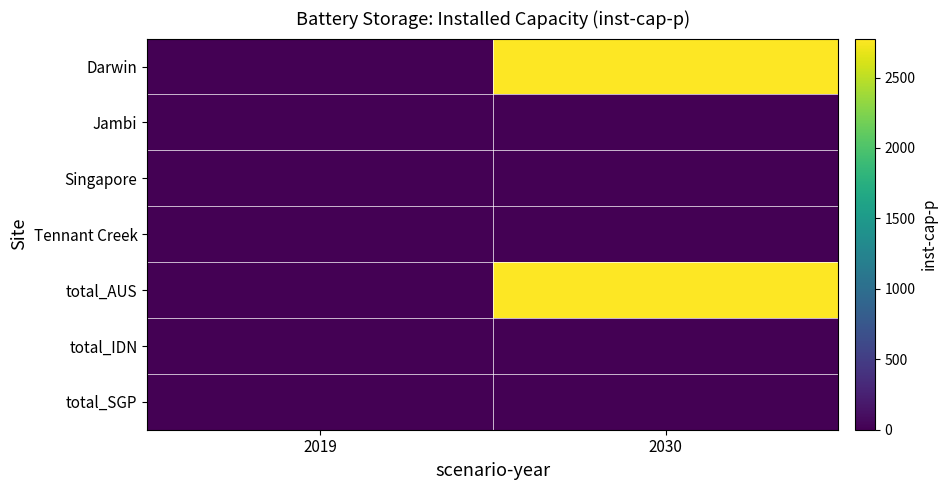

Reading right to left, what are all the values shown in this chart?

Darwin: 2030=2776.4	2019=0.0
Jambi: 2030=0.0	2019=0.0
Singapore: 2030=0.0	2019=0.0
Tennant Creek: 2030=0.0	2019=0.0
total_AUS: 2030=2776.4	2019=0.0
total_IDN: 2030=0.0	2019=0.0
total_SGP: 2030=0.0	2019=0.0